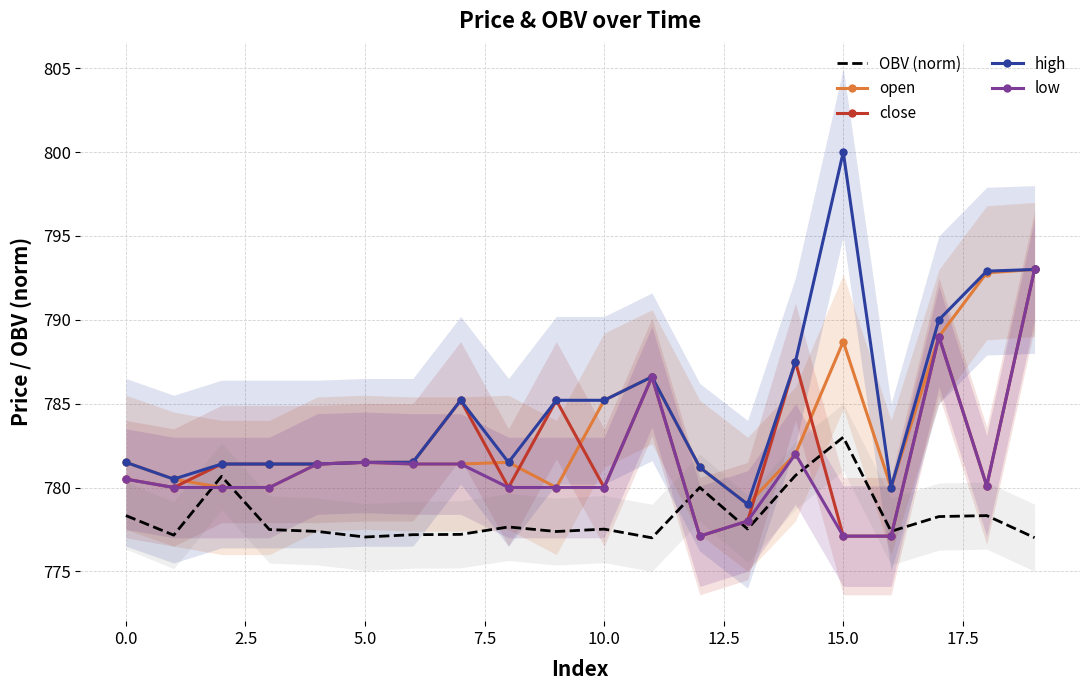

Is it true that low equals 1206.7 at 5.0?

False